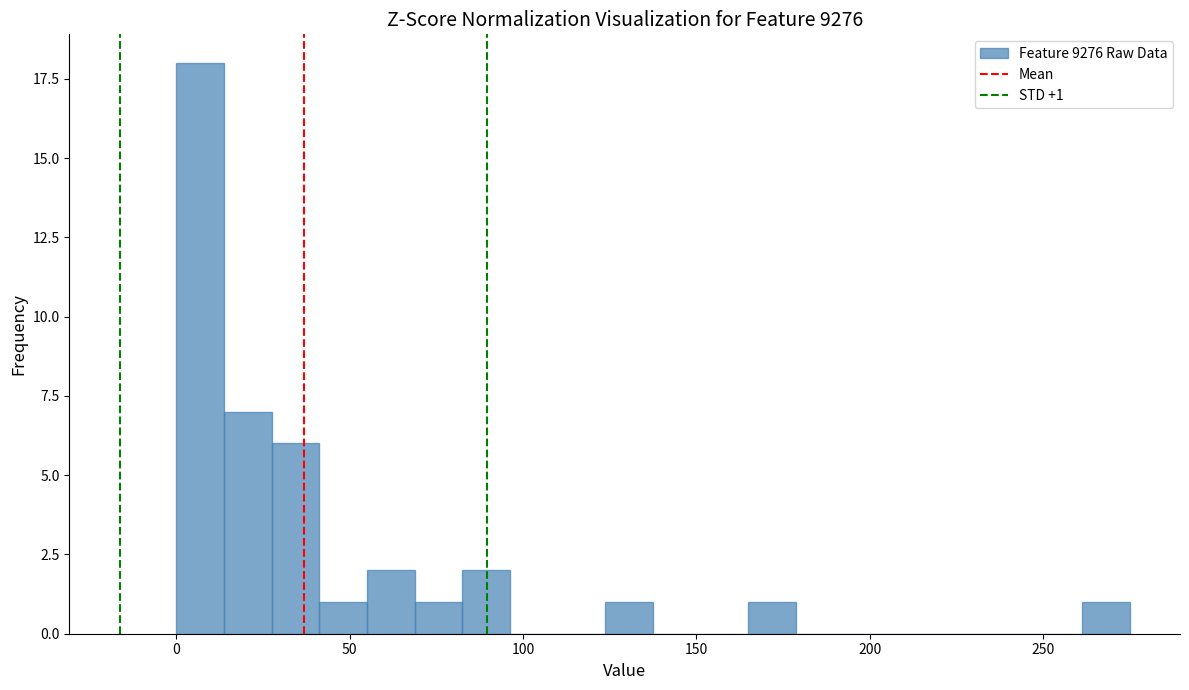

Read against the x-axis, roughly where is the centre of the tallest bar?

5